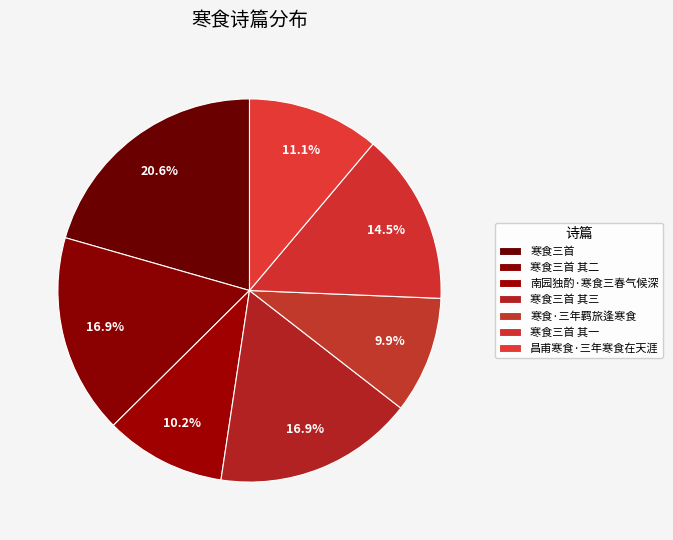

How many slices are in this pie chart?

7